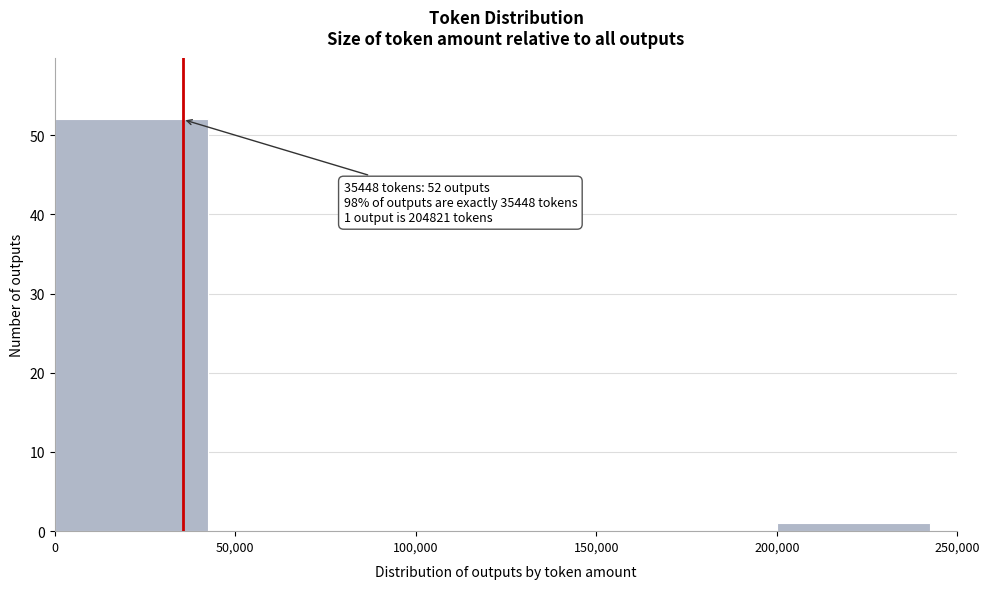

Over which range of the x-axis is the bar tallest?

0 to 50,000